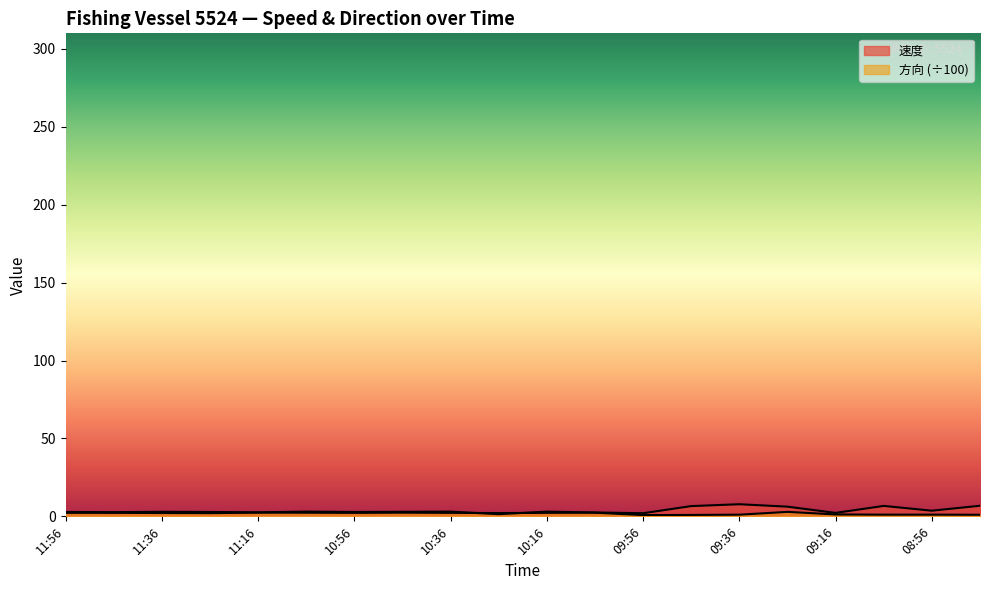

At which category does the chart reach its minimum across all series?

09:56